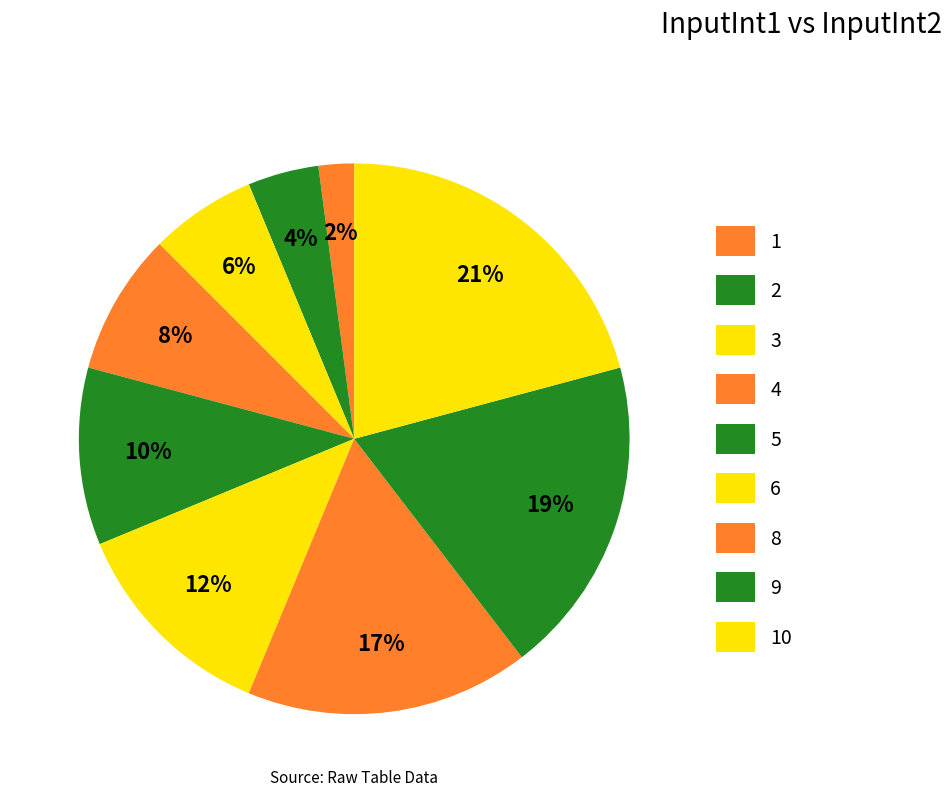

Count the number of slices in the pie.

9